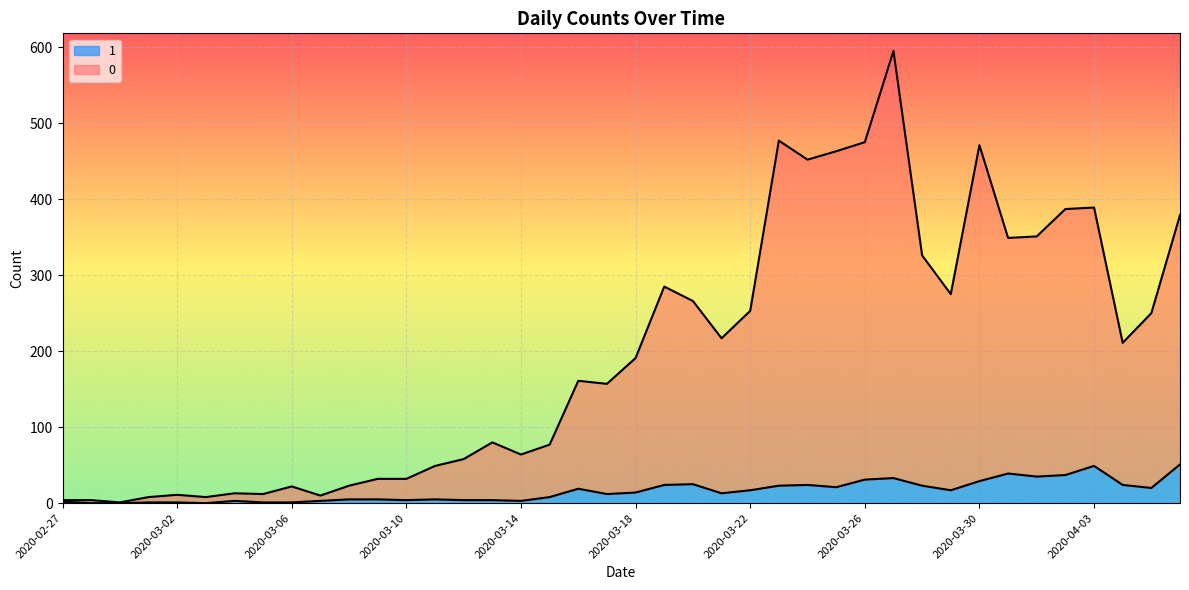

Reading left to right, extract all data points from this chart.

0: 4	4	1	8	11	8	13	12	22	10	23	32	32	49	58	80	64	77	161	157	191	285	266	217	253	477	452	463	475	595	326	275	471	349	351	387	389	211	250	379
1: 2	0	0	1	1	0	3	1	1	3	5	5	4	5	4	4	3	8	19	12	14	24	25	13	17	23	24	21	31	33	23	17	29	39	35	37	49	24	20	51